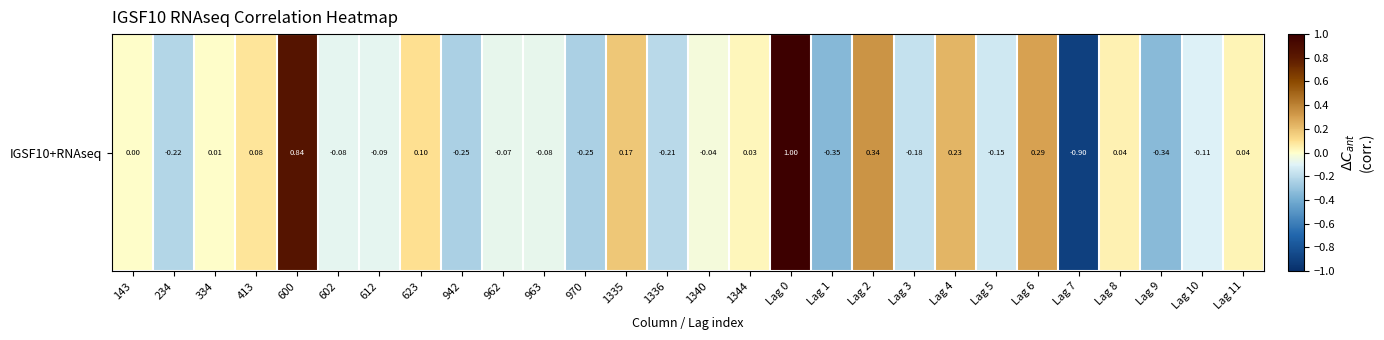

What is the difference between the values at 1335 and Lag 3?

0.4